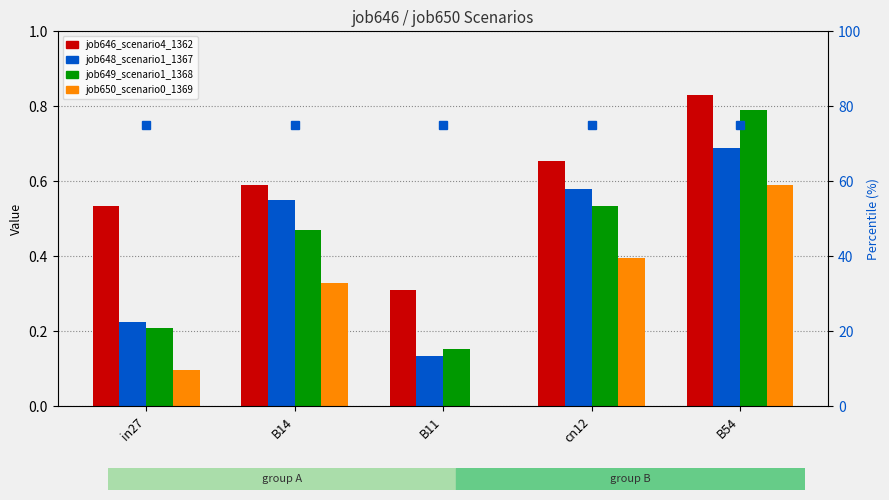

Which category has the highest value in the job648_scenario1_1367 series?

B54